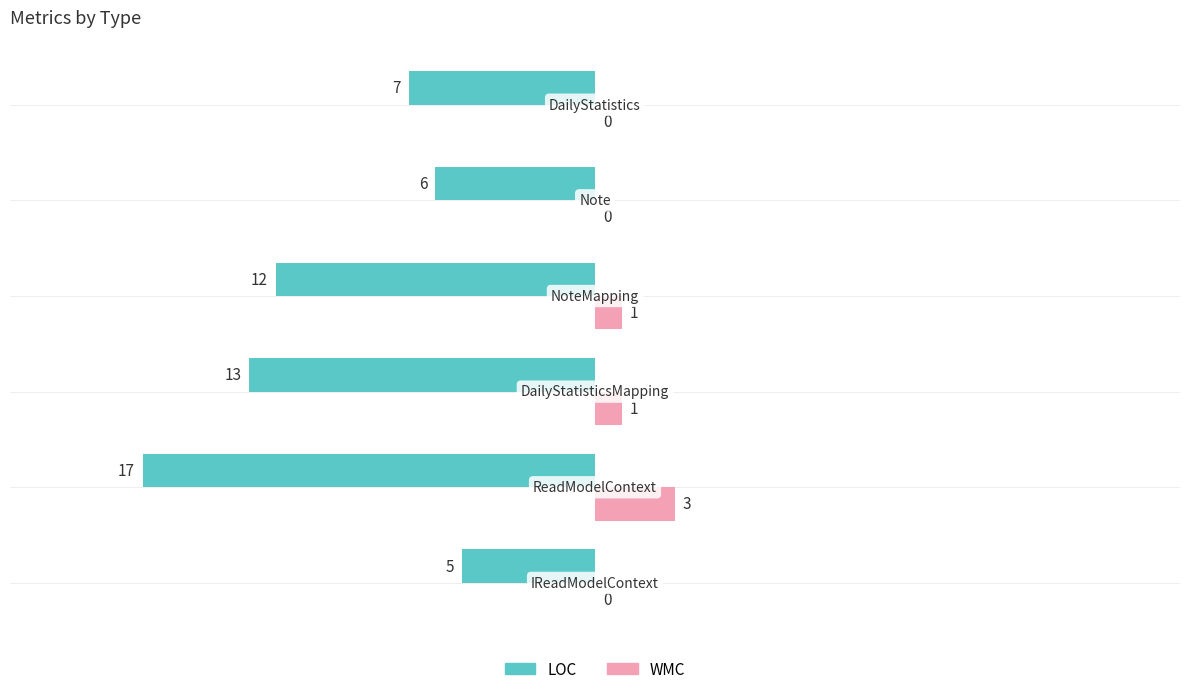

What is the sum of all LOC values?

-60